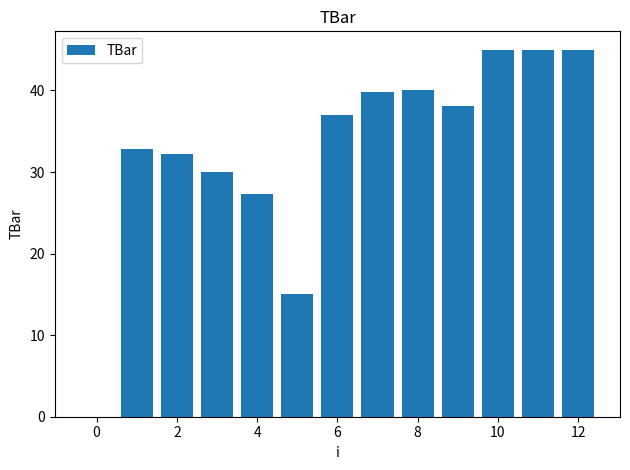

What is the sum of all values?

427.2